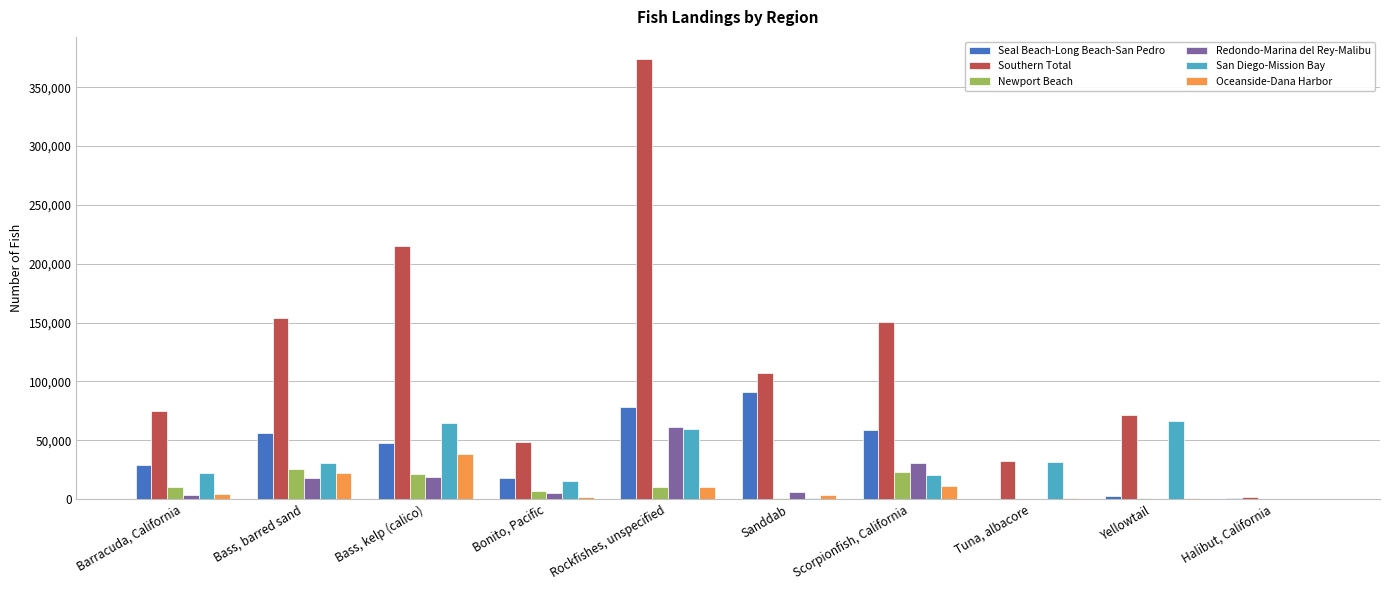

Are the bars grouped side by side (vs. stacked)?

Yes